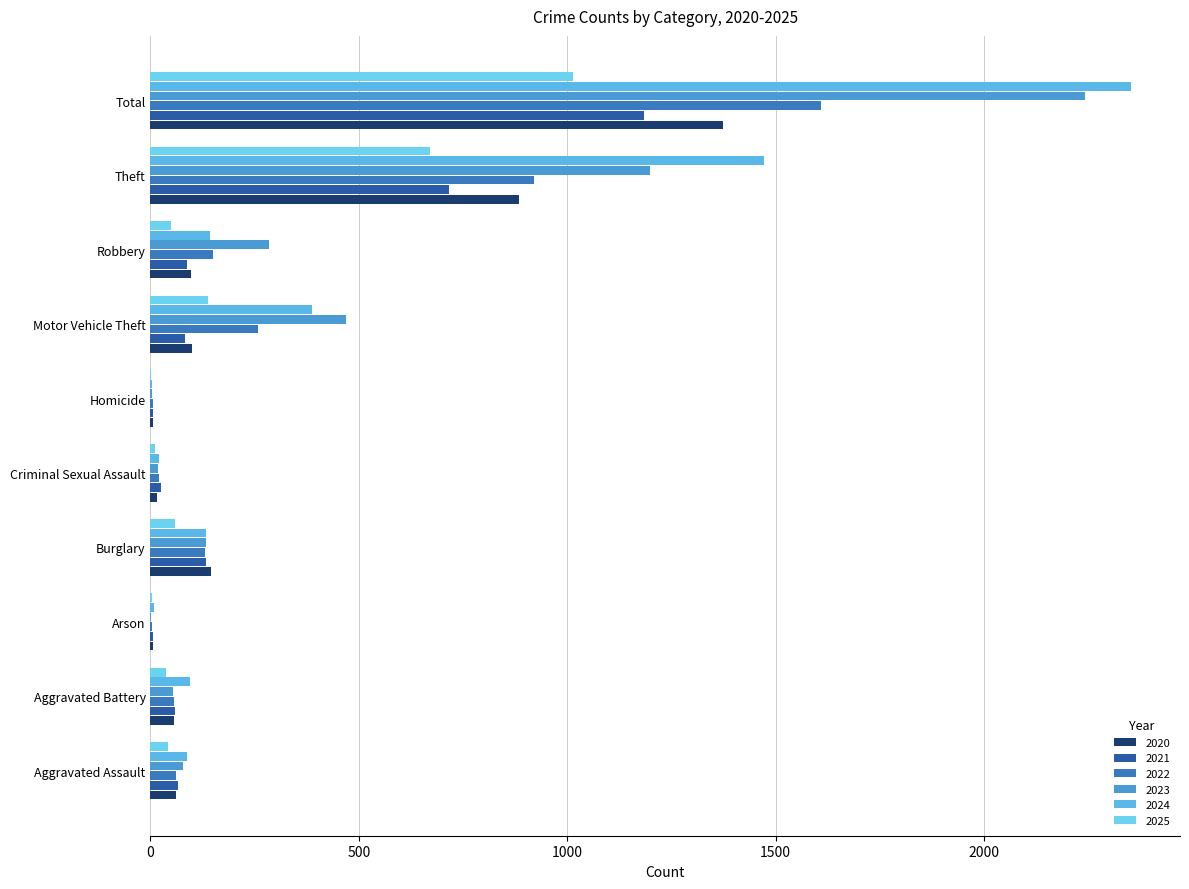

At which category does the chart reach its peak across all series?

Total